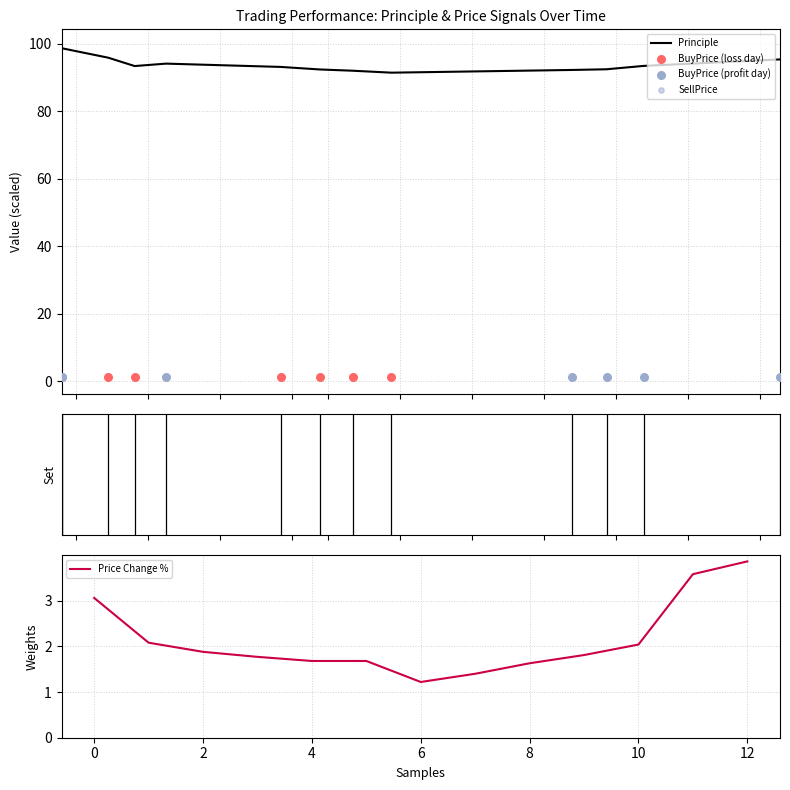

Which series reaches the minimum Y coordinate?

SellPrice